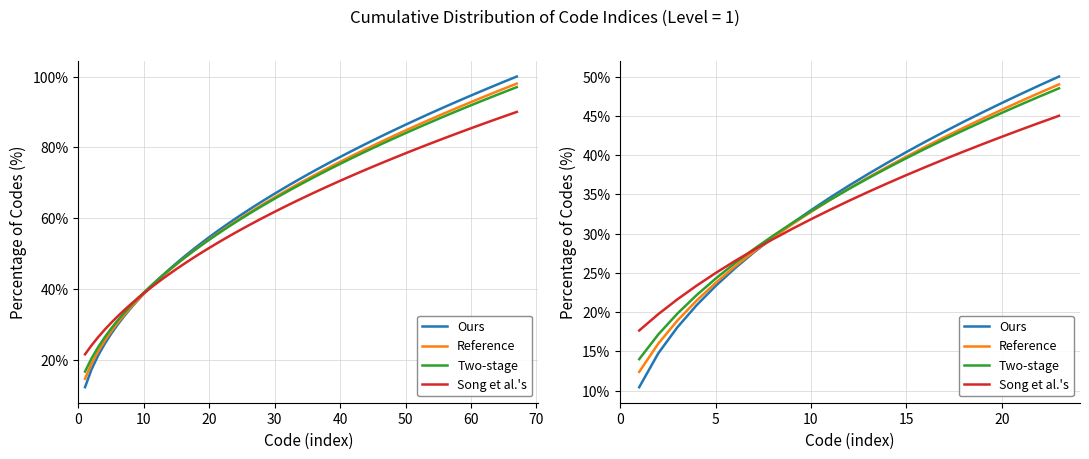

Which series has the widest spread of values?

Ours